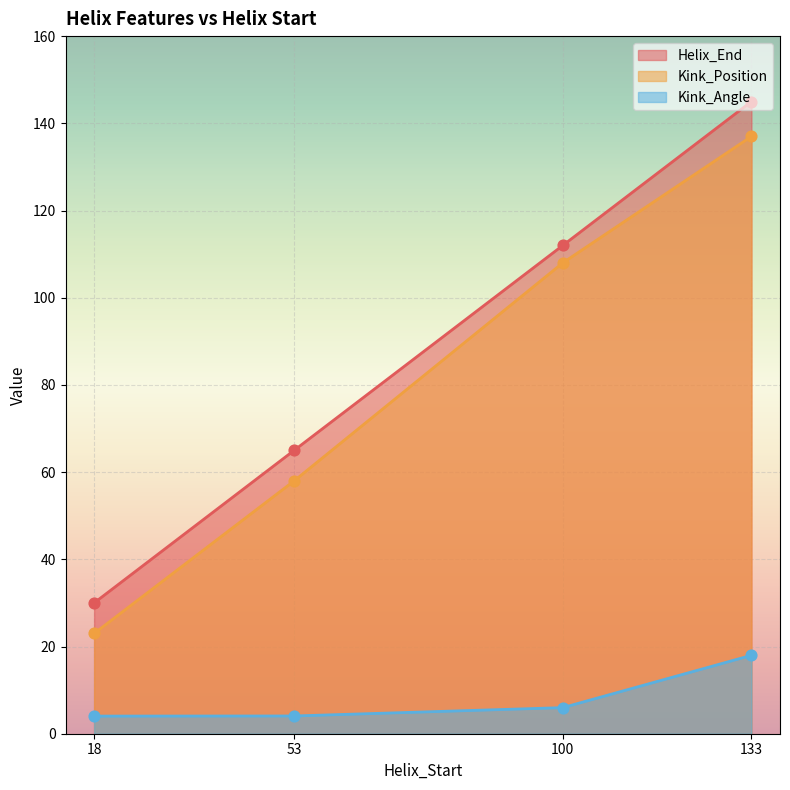

Which series contains the highest Y value?

Helix_End